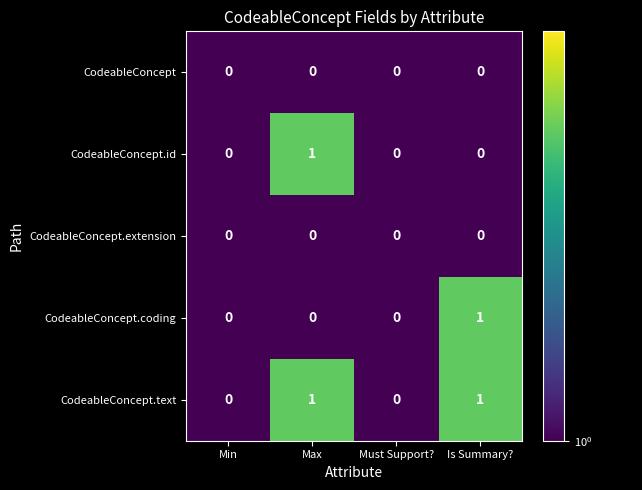

Is the value of CodeableConcept.coding at Min greater than the value of CodeableConcept.text at Max?

No